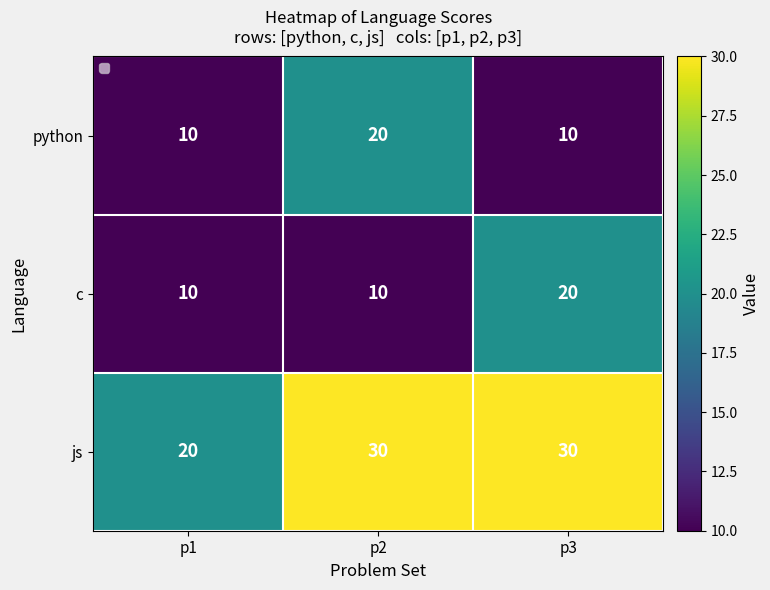

What is the smallest value displayed?

10